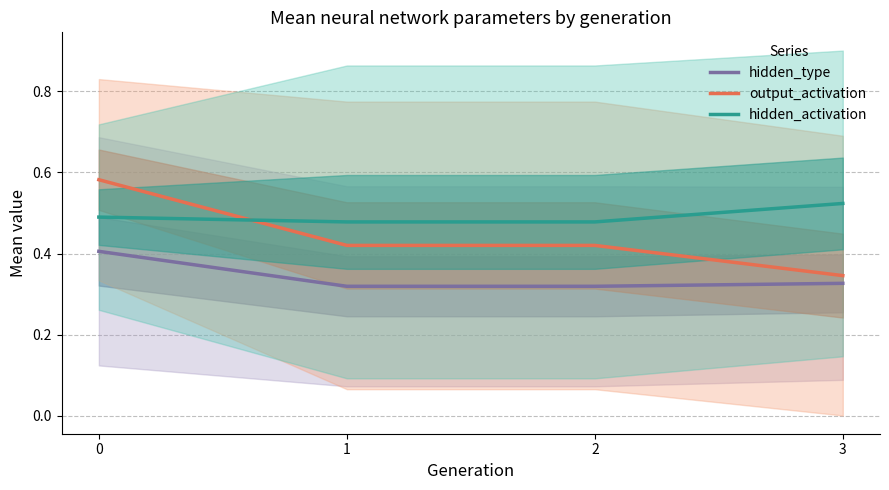

True or false: hidden_type and hidden_activation intersect in this chart.

False